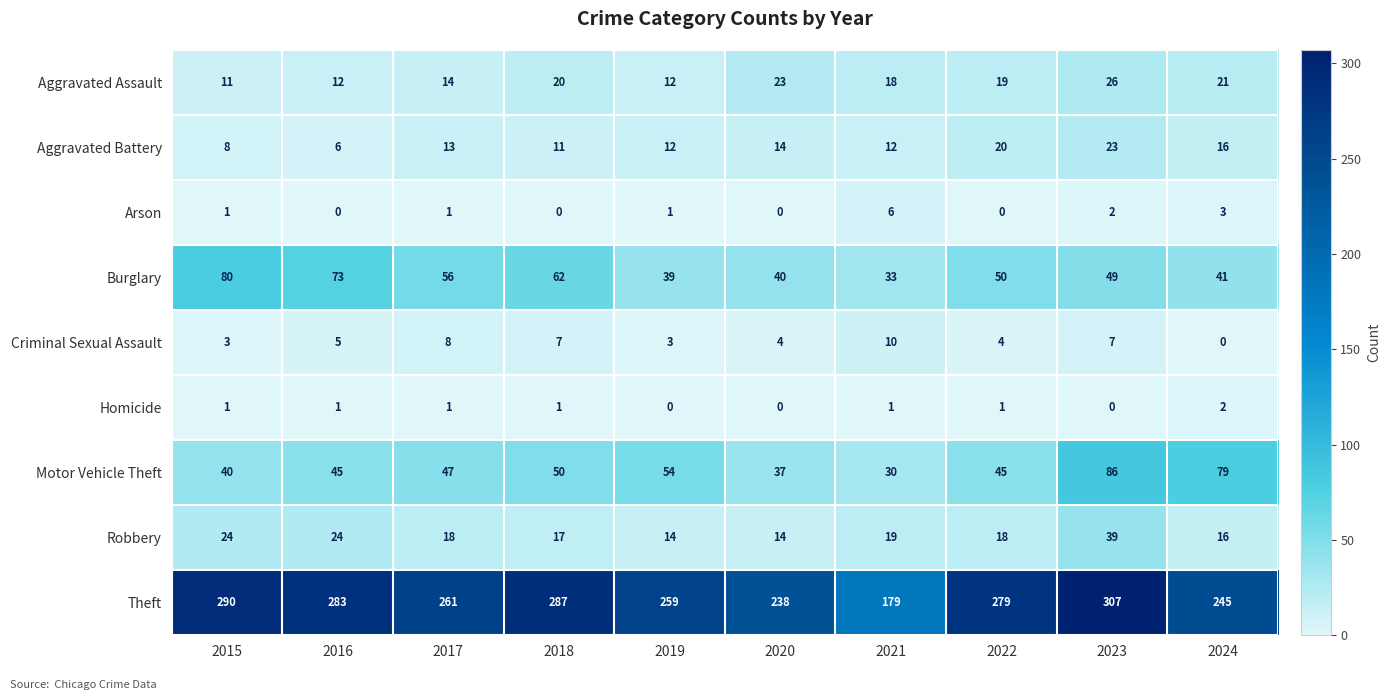

Is it true that Homicide equals 1 at 2018?

True